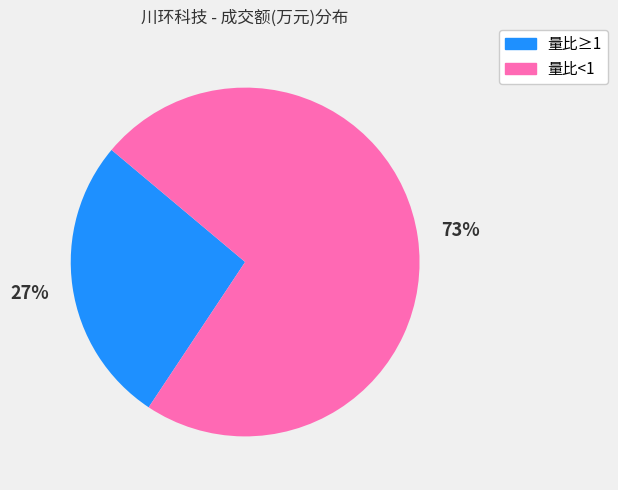

Is there a majority slice in this chart?

Yes